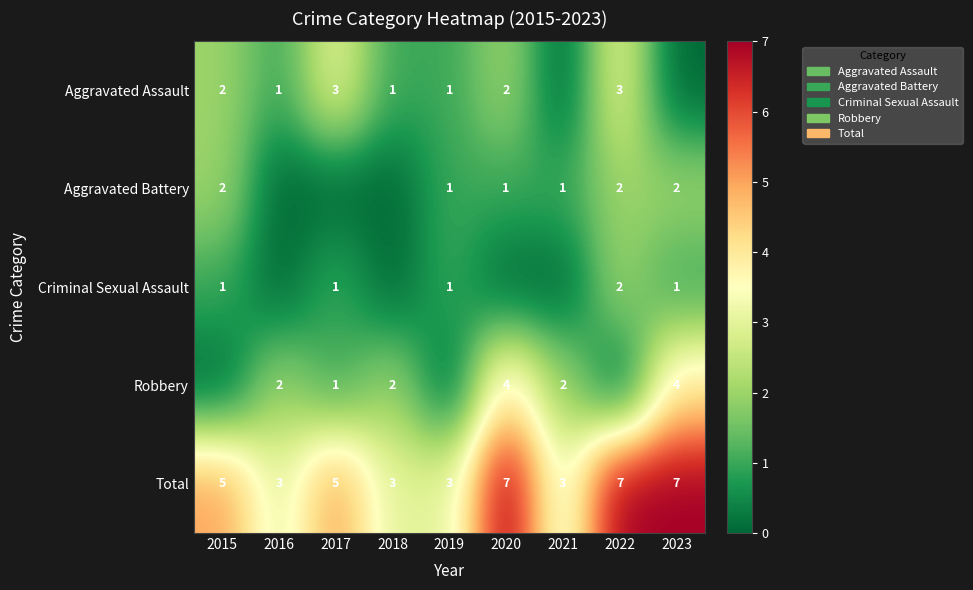

What is the sum of the Criminal Sexual Assault values at 2015 and 2022?

3